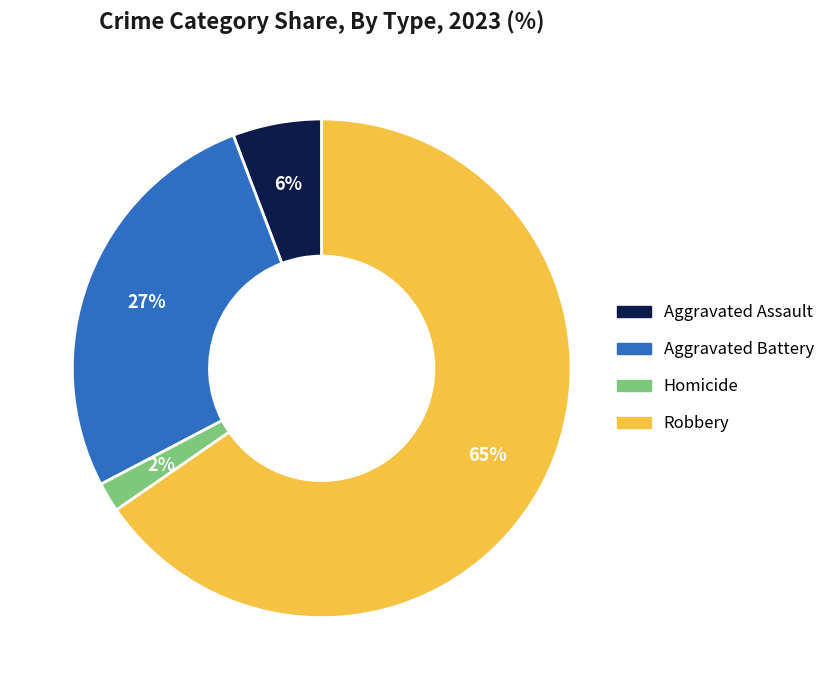

To the nearest percent, what is the average slice percentage?

25%